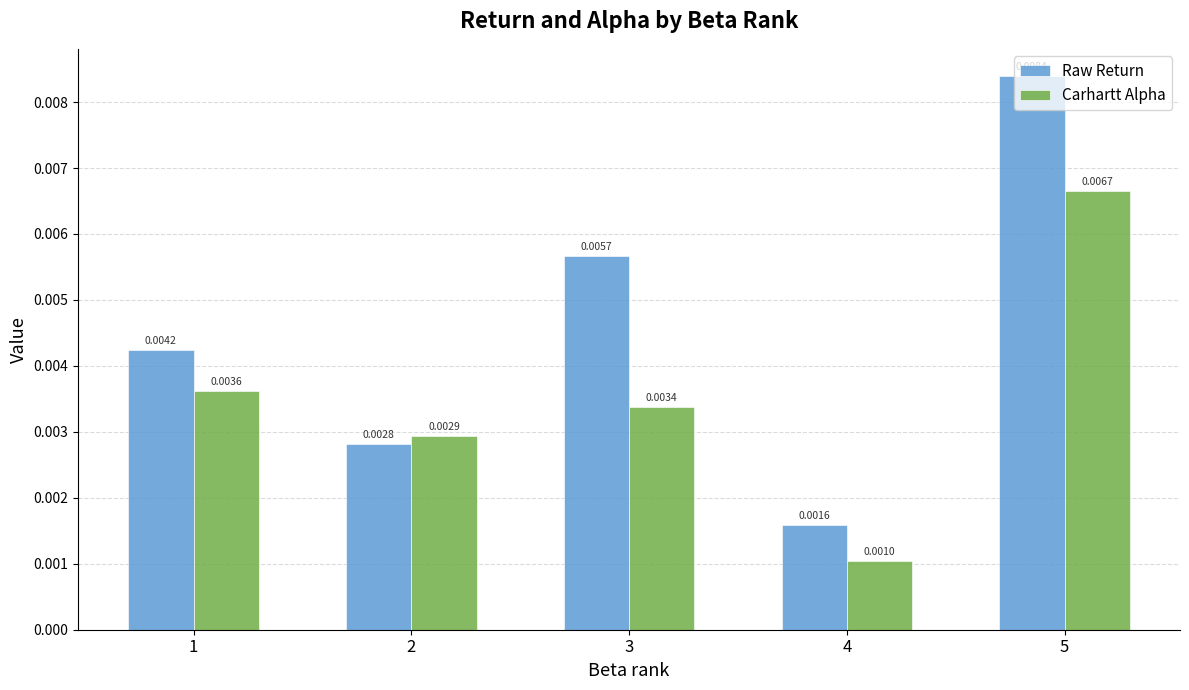

Which series has the widest spread of values?

Raw Return